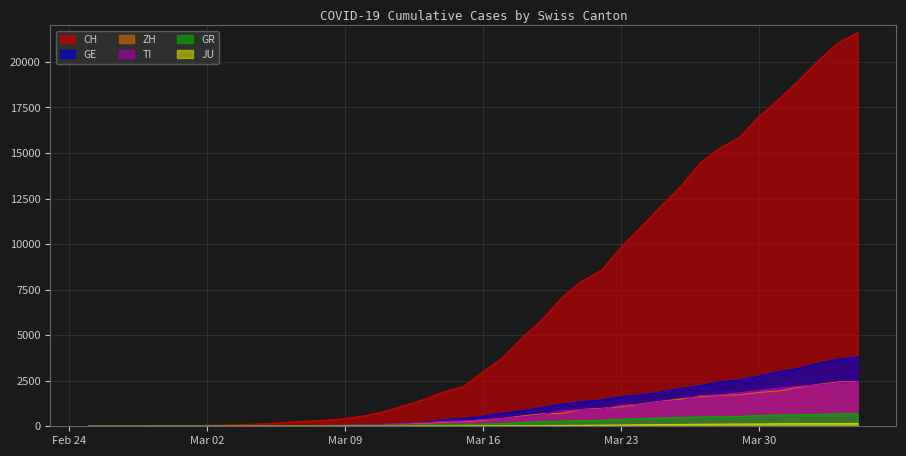

What is the maximum value shown in the chart?

21605